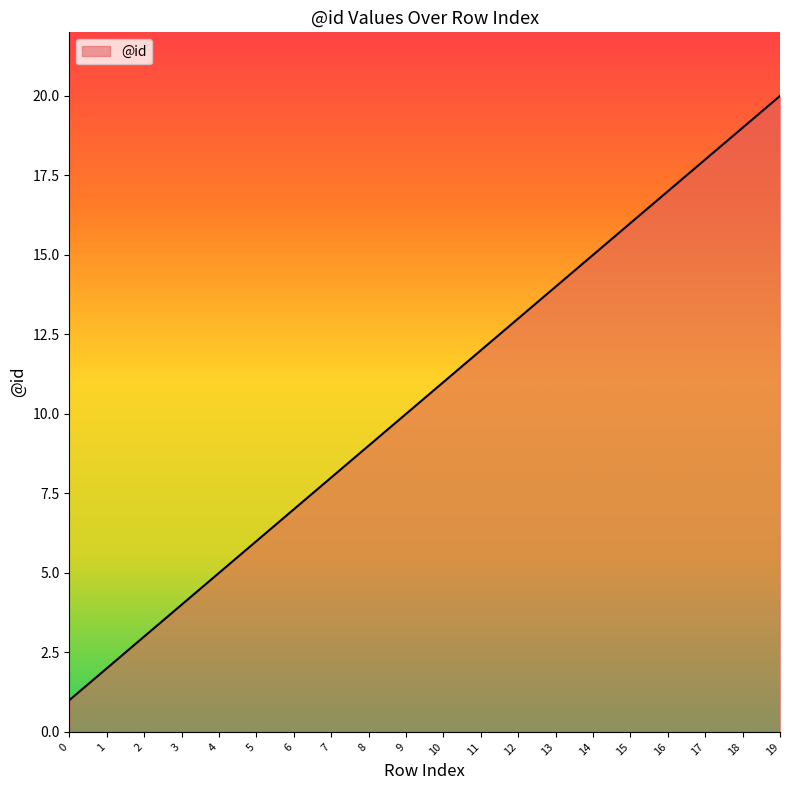

Rank the categories by value from lowest to highest.

0, 1, 2, 3, 4, 5, 6, 7, 8, 9, 10, 11, 12, 13, 14, 15, 16, 17, 18, 19